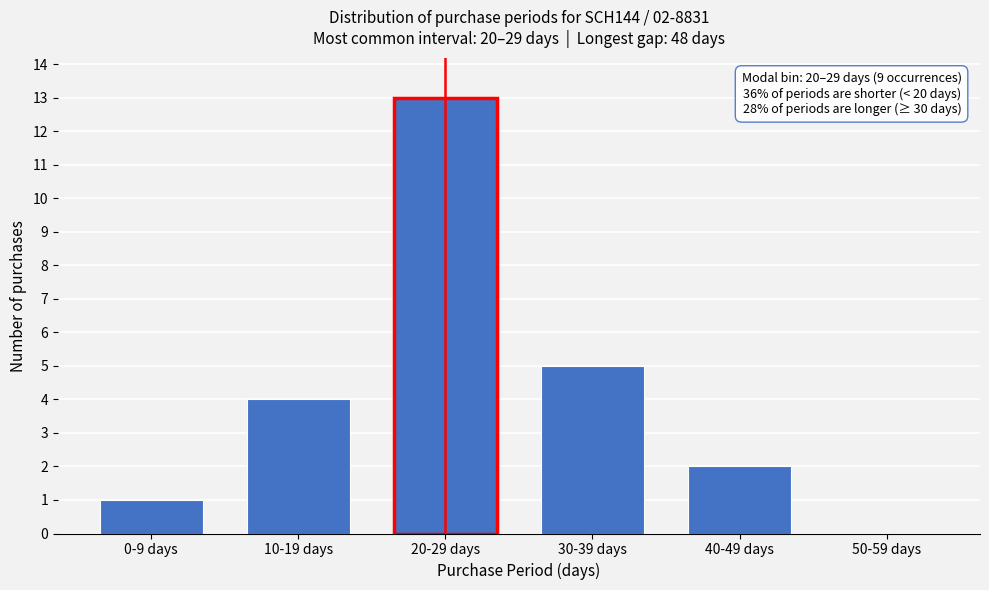

Reading left to right, transcribe all the data shown in this chart.

0-9 days=1	10-19 days=4	20-29 days=13	30-39 days=5	40-49 days=2	50-59 days=0